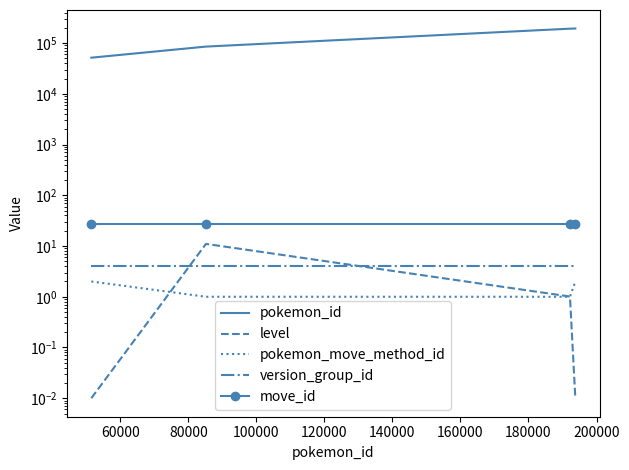

Between 100000 and 80000, which is larger?

100000